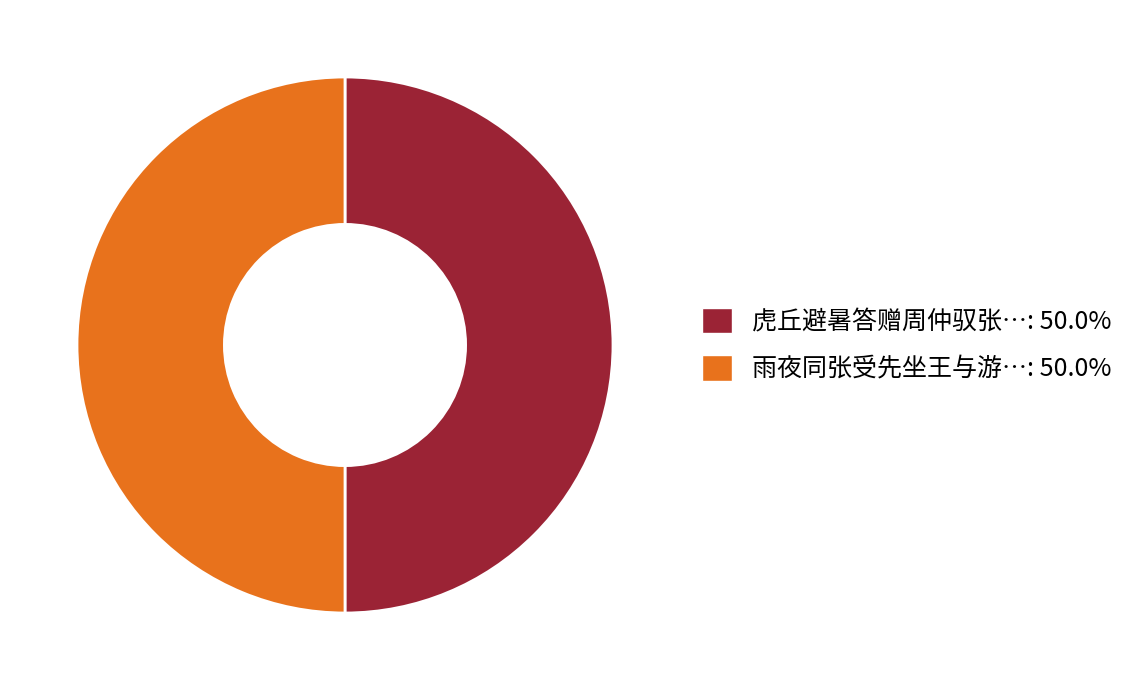

How many segments does this pie chart have?

2